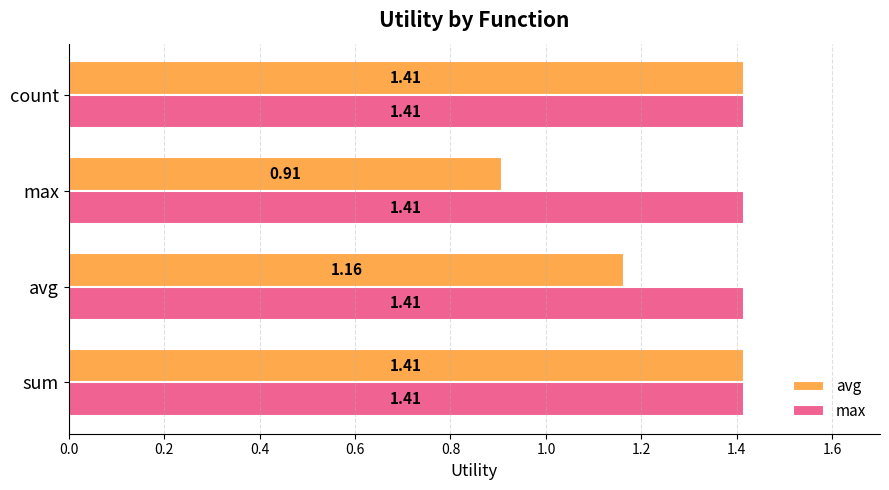

What is the sum of the avg values at avg and max?

2.1